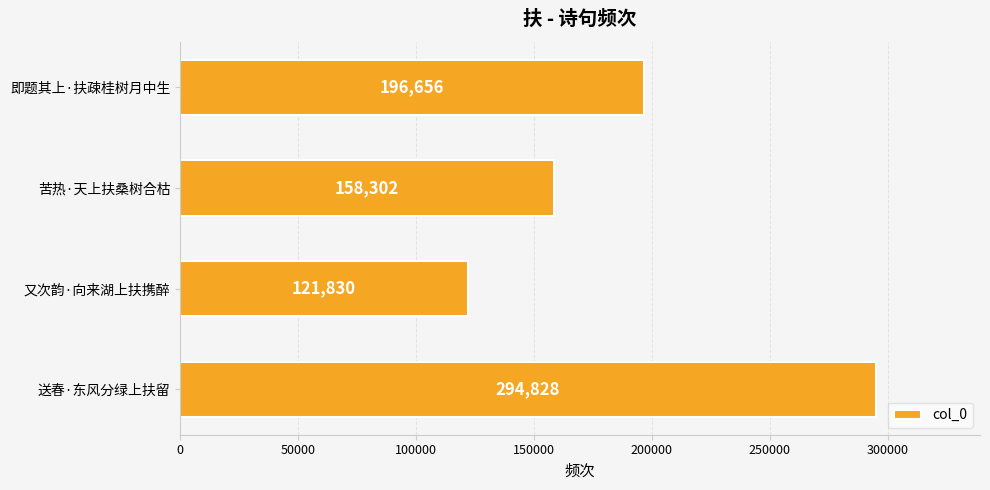

True or false: the data shows 67633 at 即题其上·扶疎桂树月中生.

False